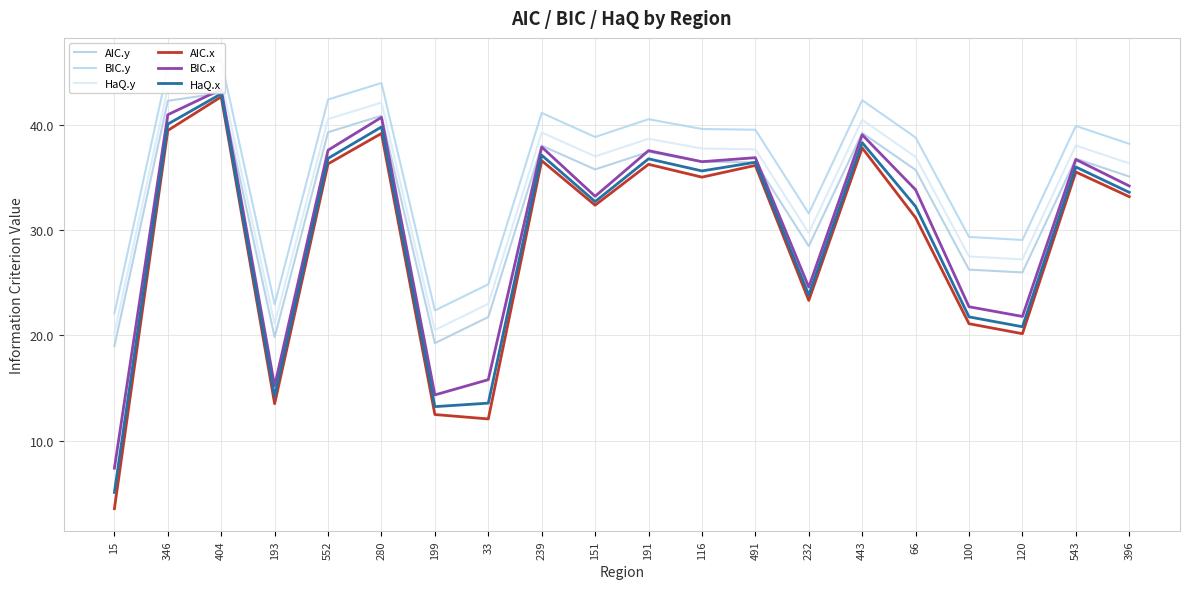

At which label does AIC.y first exceed 36?

346